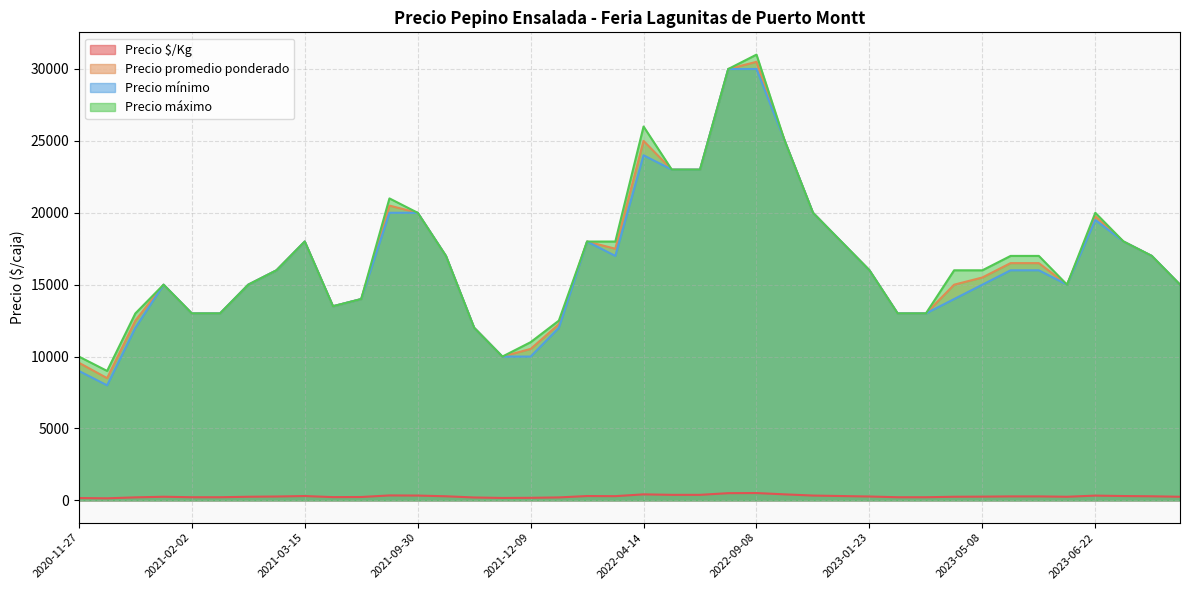

What are all the series names shown in the legend?

Precio $/Kg, Precio promedio ponderado, Precio mínimo, Precio máximo